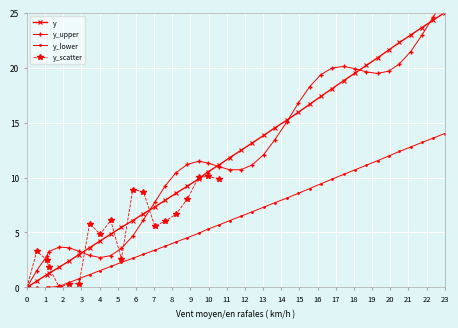

At which label does y reach its peak?

23